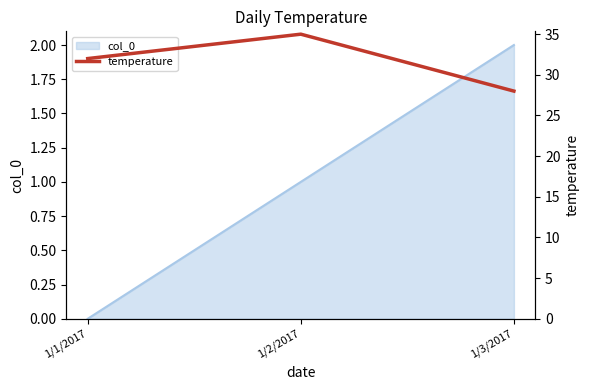

What position from the left is 1/2/2017?

2